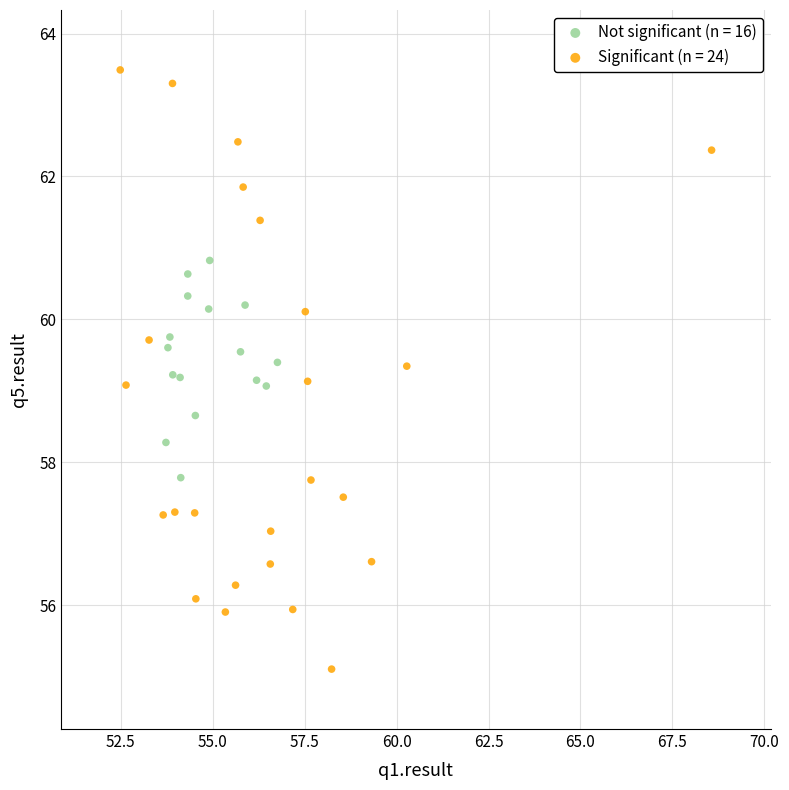

Which series has the largest Y range (max minus min)?

Significant (n = 24)